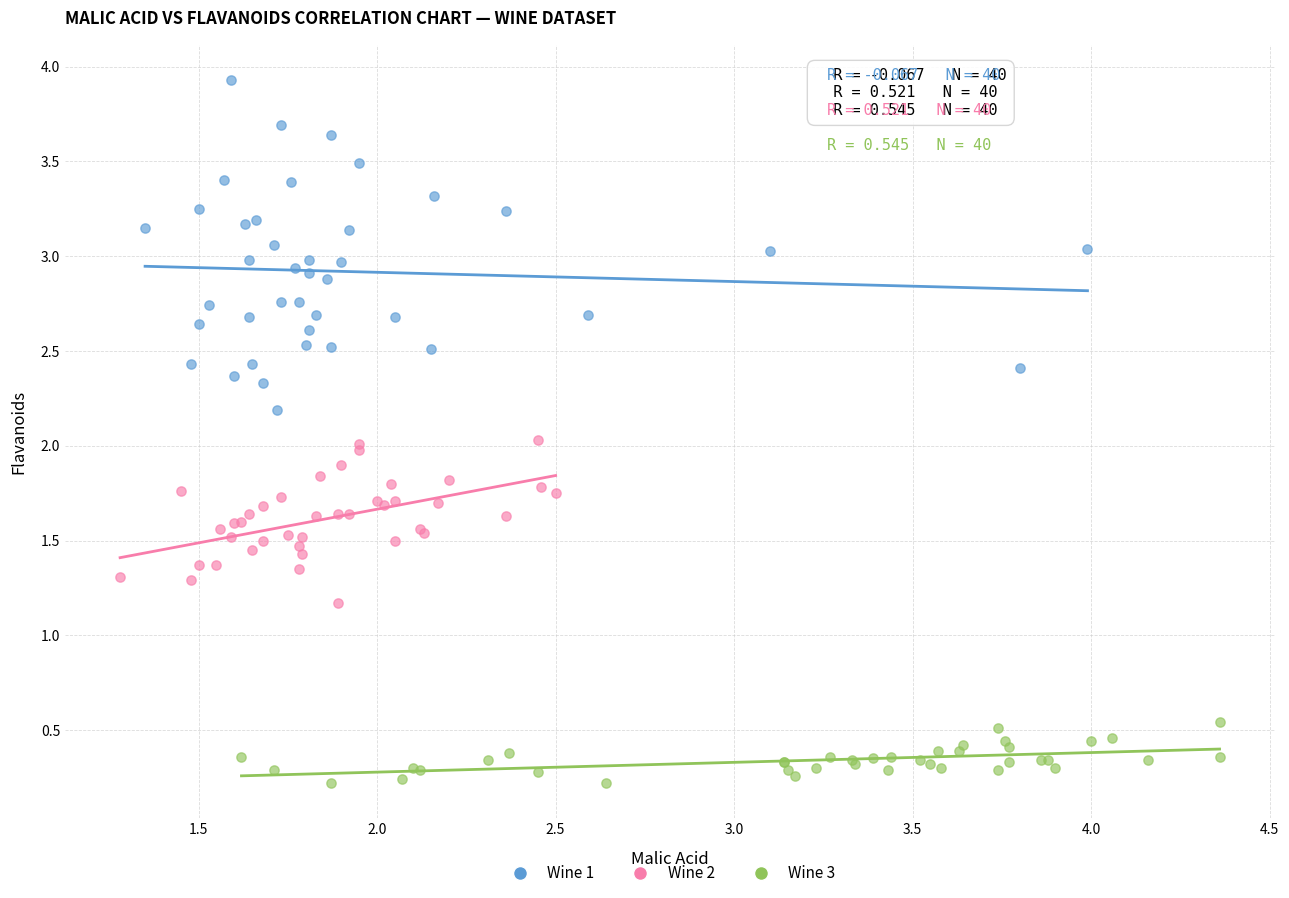

Which series reaches the maximum Y coordinate?

Wine 1